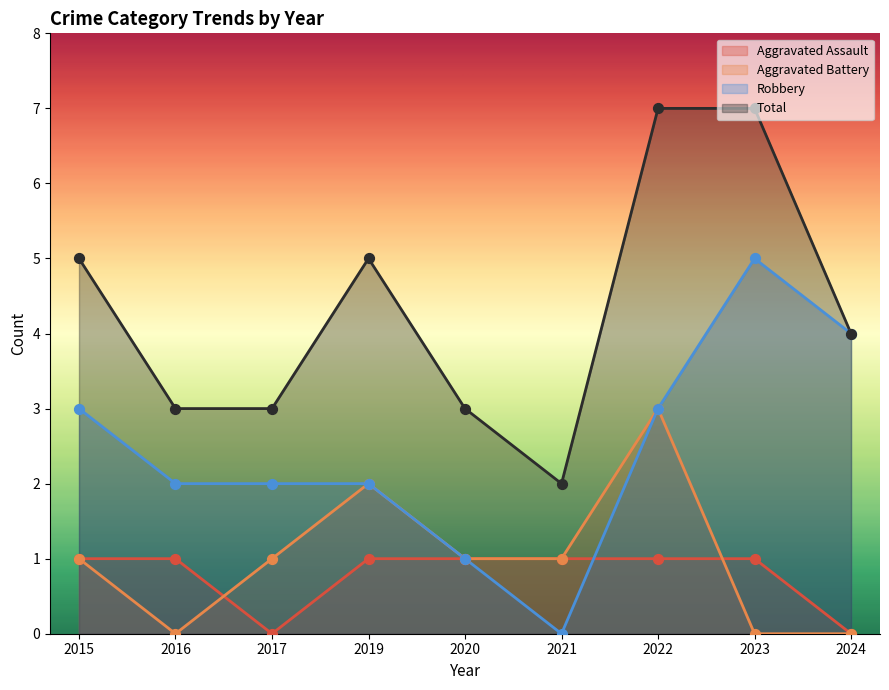

Which series has the widest spread of Y values?

Robbery